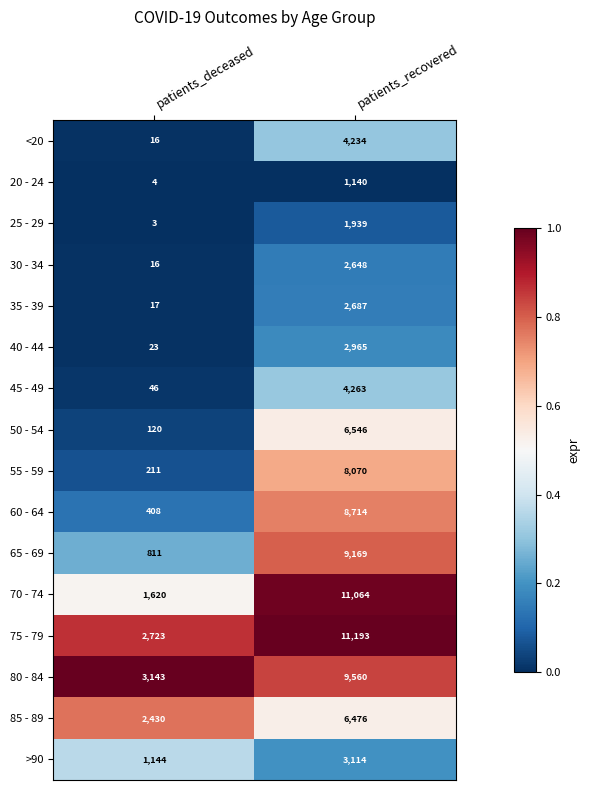

How many categories are shown in the chart?

2